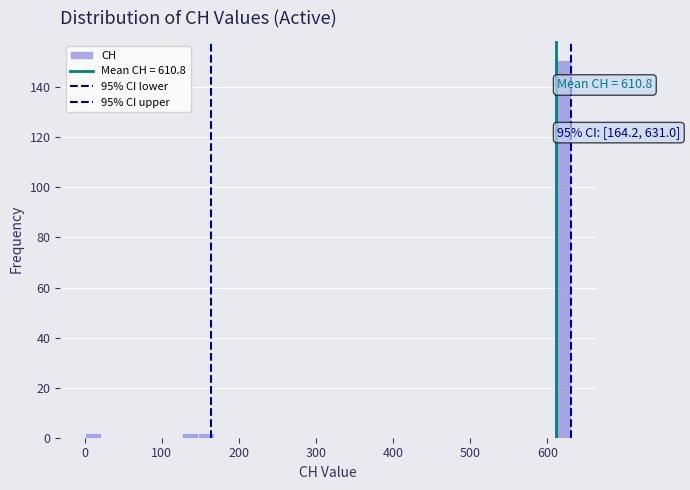

Read against the x-axis, roughly where is the centre of the tallest bar?

620